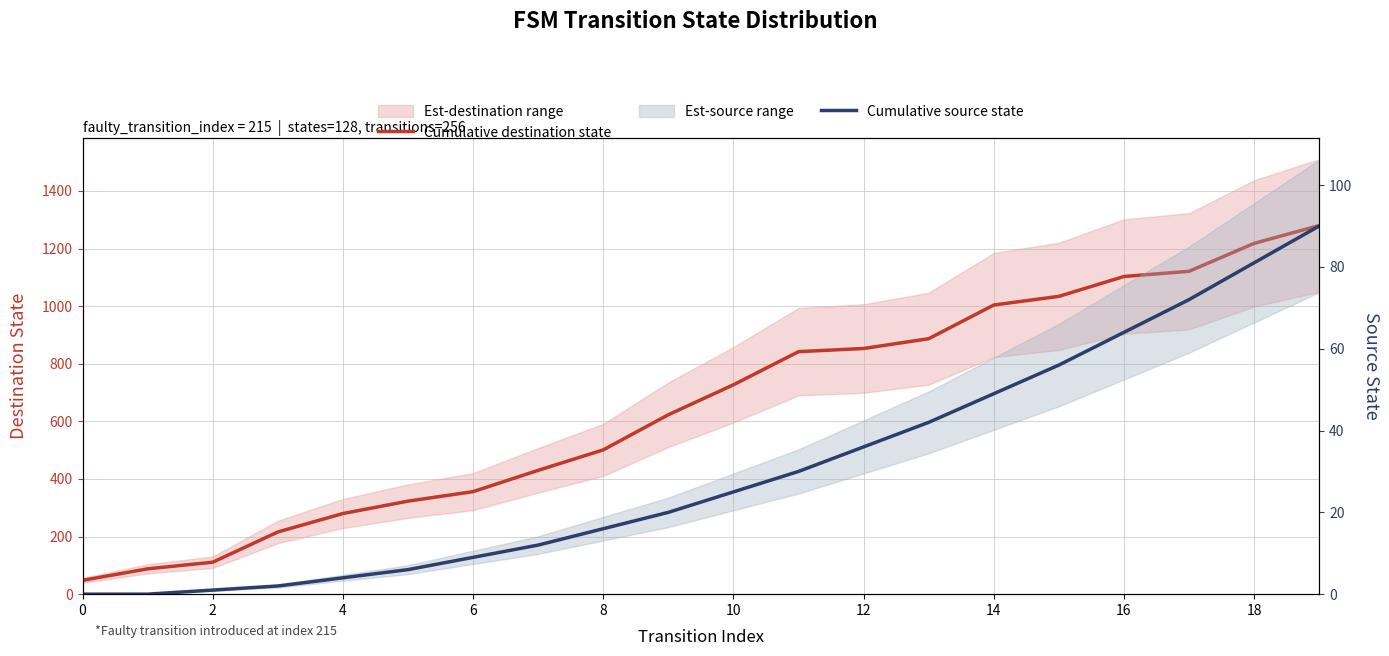

True or false: Cumulative source state and Cumulative destination state intersect in this chart.

False